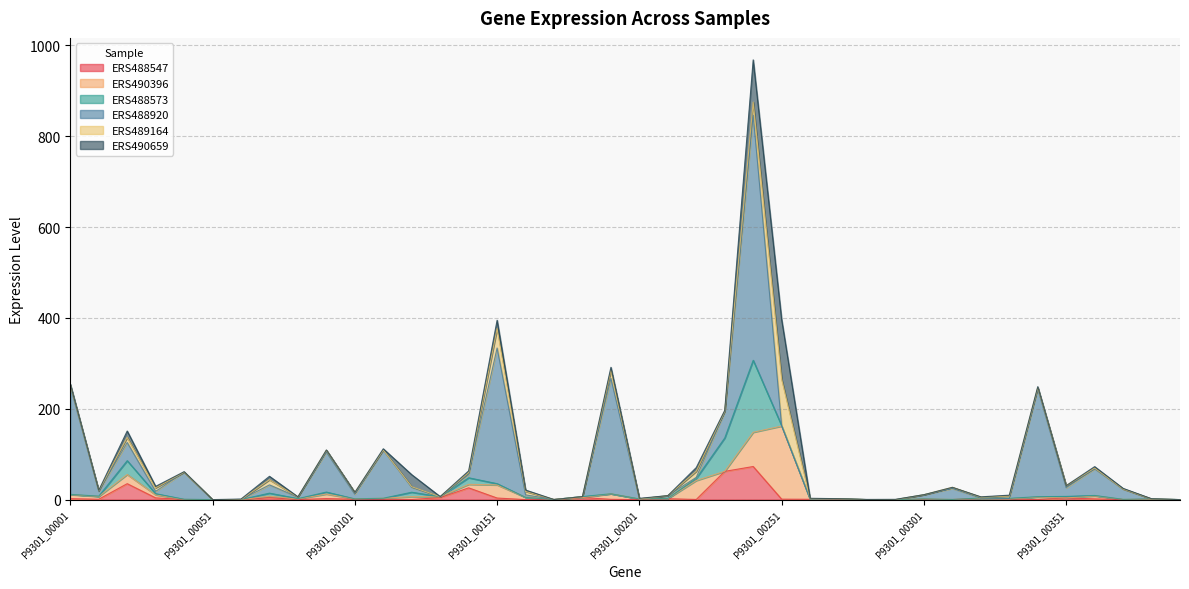

Which category has the highest value across all series?

P9301_00241